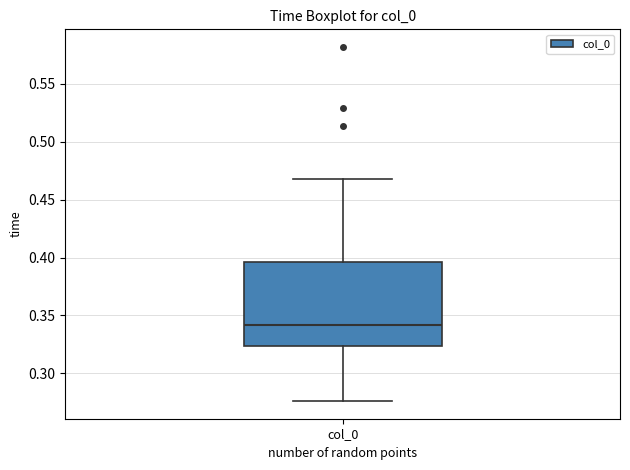

Read this box plot against the y-axis: the position of the median line, the range covered by the box, and the ends of both whiskers. The values are not printed on the chart, so give them approximately, as read against the axis.

median 0.340, box 0.325 to 0.395, whiskers 0.275 to 0.470